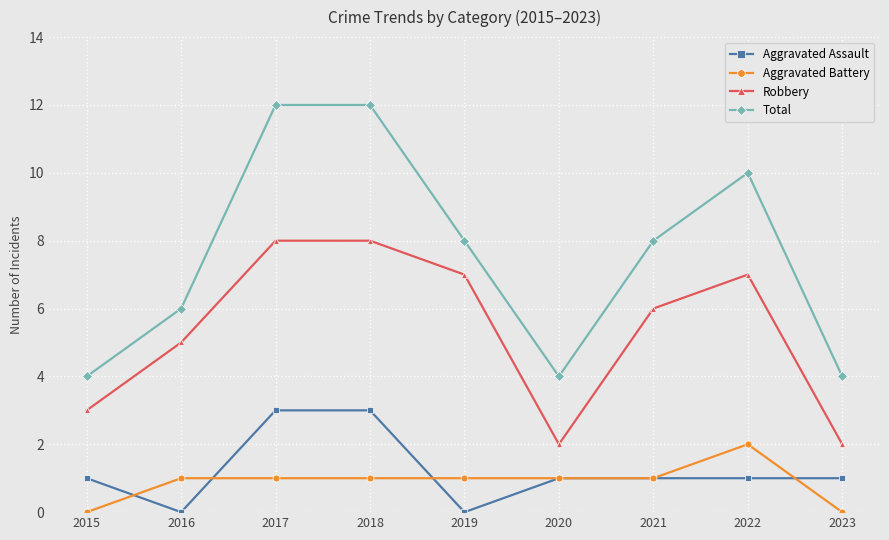

What is the difference between the maximum and minimum values in the Aggravated Assault series?

3